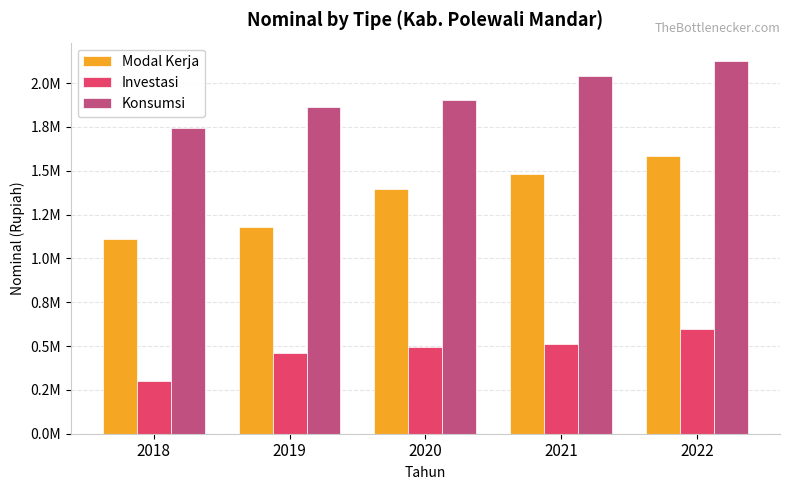

Are the bars grouped side by side (vs. stacked)?

Yes